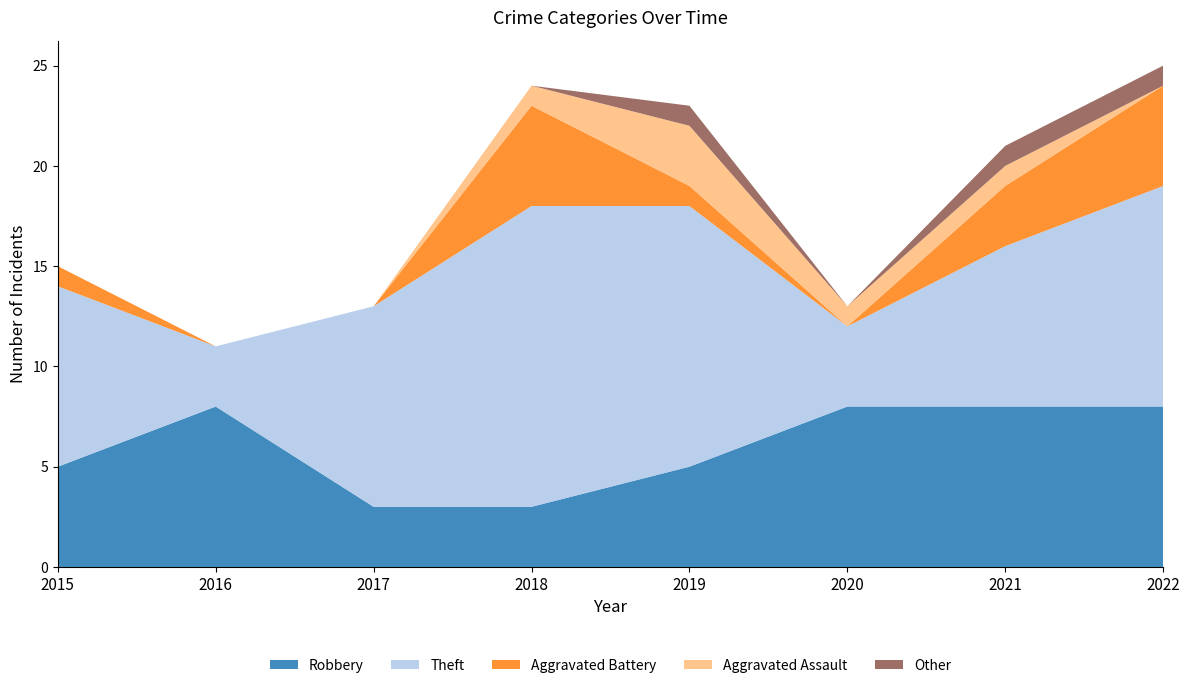

Reading left to right, extract all data points from this chart.

Robbery: 5	8	3	3	5	8	8	8
Theft: 9	3	10	15	13	4	8	11
Aggravated Battery: 1	0	0	5	1	0	3	5
Aggravated Assault: 0	0	0	1	3	1	1	0
Other: 0	0	0	0	1	0	1	1